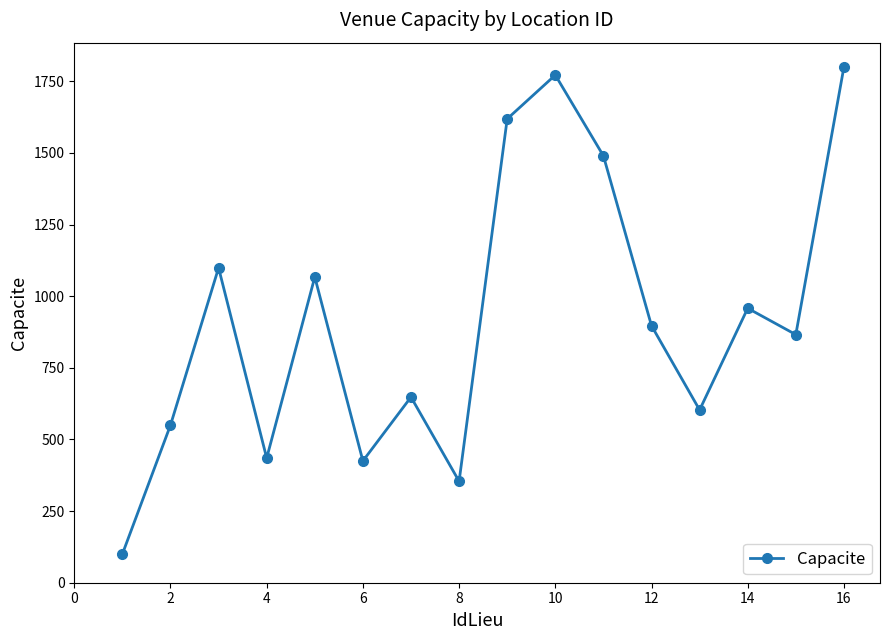

What is the smallest value displayed?

100